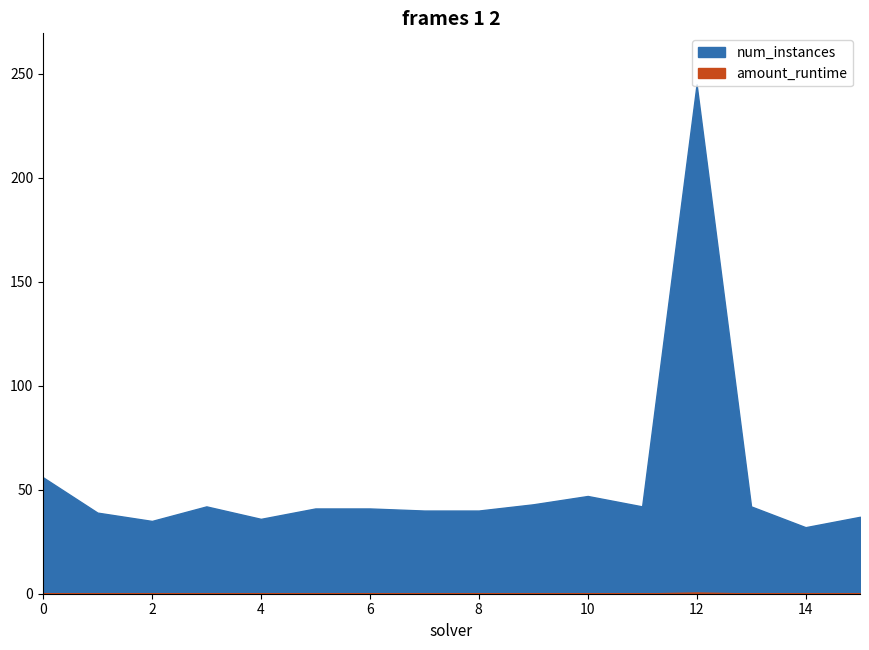

The amount_runtime series shows 0.8 at 12. True or false?

False